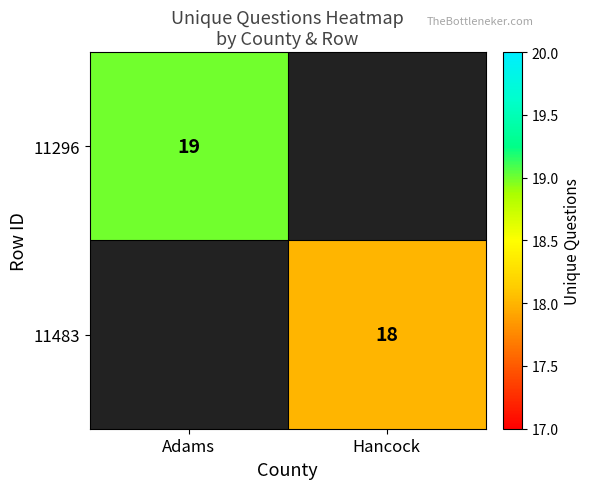

The value of 11296 at Adams is 27. True or false?

False